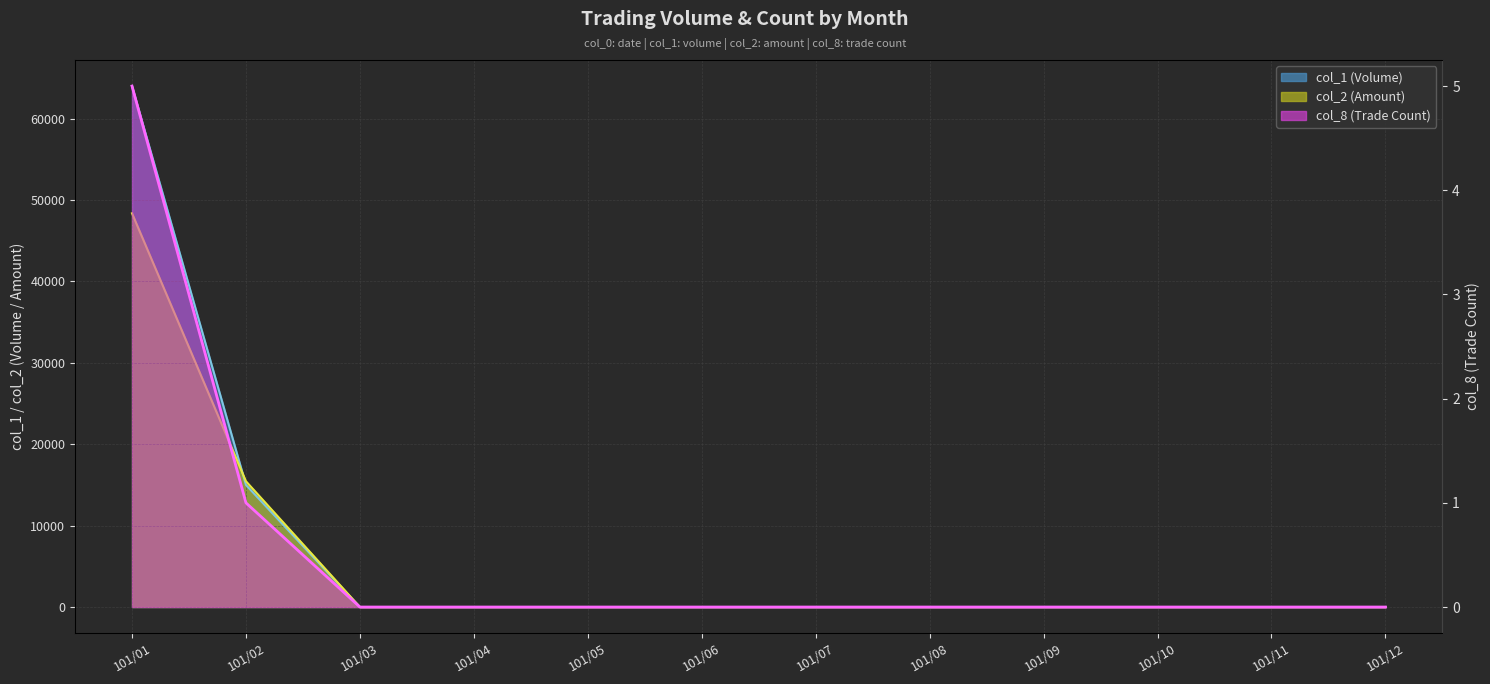

True or false: col_1 (Volume) and col_2 (Amount) intersect in this chart.

True